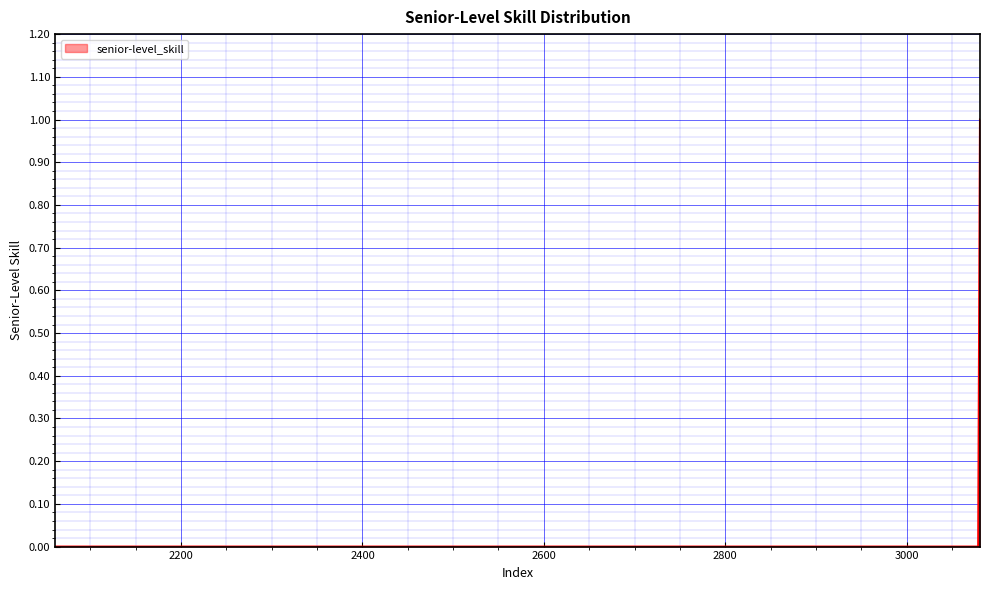

What is the maximum value shown in the chart?

1